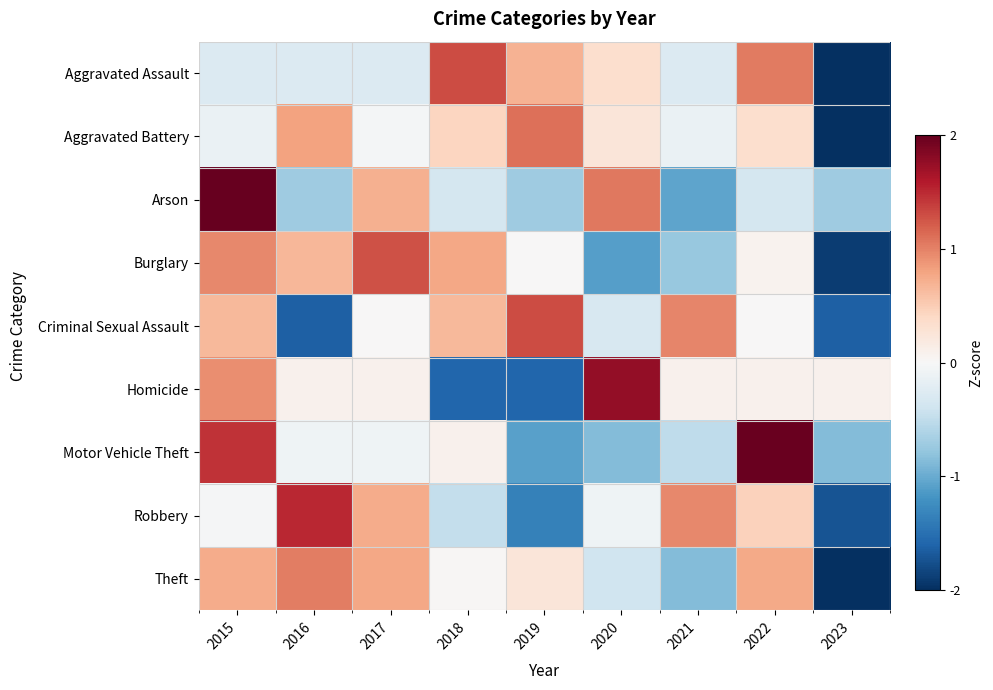

Reading right to left, what are all the values shown in this chart?

Aggravated Assault: 2023=-2.3	2022=1.0	2021=-0.3	2020=0.3	2019=0.7	2018=1.3	2017=-0.3	2016=-0.3	2015=-0.3
Aggravated Battery: 2023=-2.6	2022=0.3	2021=-0.1	2020=0.2	2019=1.1	2018=0.4	2017=-0.0	2016=0.8	2015=-0.1
Arson: 2023=-0.7	2022=-0.4	2021=-1.1	2020=1.1	2019=-0.7	2018=-0.4	2017=0.7	2016=-0.7	2015=2.1
Burglary: 2023=-1.9	2022=0.1	2021=-0.8	2020=-1.1	2019=0.0	2018=0.8	2017=1.3	2016=0.7	2015=1.0
Criminal Sexual Assault: 2023=-1.6	2022=0.0	2021=1.0	2020=-0.3	2019=1.3	2018=0.7	2017=0.0	2016=-1.6	2015=0.7
Homicide: 2023=0.1	2022=0.1	2021=0.1	2020=1.8	2019=-1.6	2018=-1.6	2017=0.1	2016=0.1	2015=0.9
Motor Vehicle Theft: 2023=-0.9	2022=2.0	2021=-0.5	2020=-0.9	2019=-1.1	2018=0.1	2017=-0.1	2016=-0.1	2015=1.4
Robbery: 2023=-1.7	2022=0.5	2021=1.0	2020=-0.1	2019=-1.3	2018=-0.5	2017=0.7	2016=1.5	2015=-0.0
Theft: 2023=-2.3	2022=0.8	2021=-0.9	2020=-0.4	2019=0.2	2018=0.0	2017=0.8	2016=1.0	2015=0.7